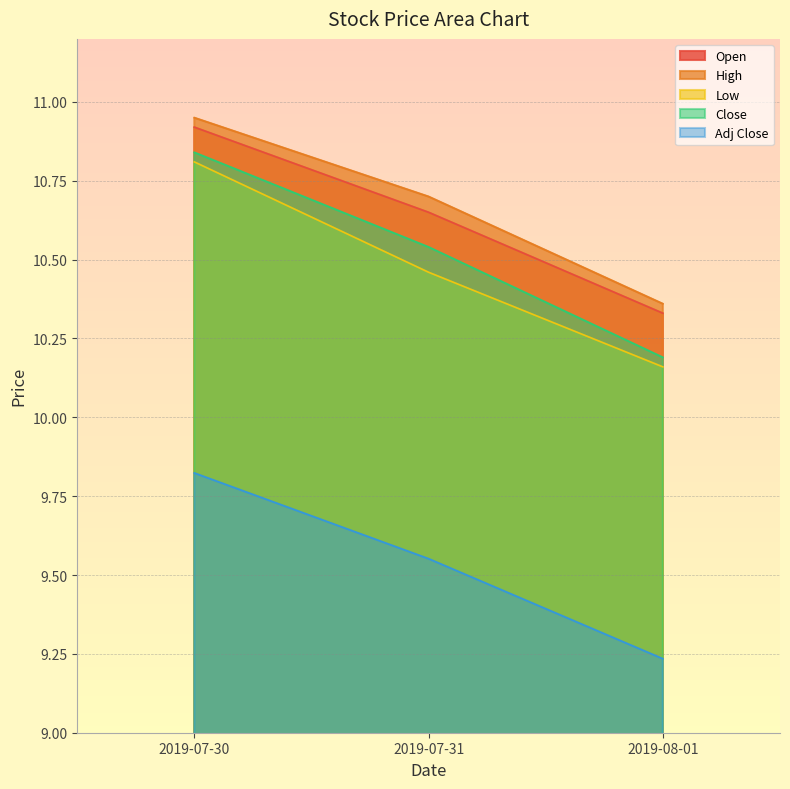

Reading left to right, list all the values displayed in this chart.

Open: 10.9	10.7	10.3
High: 10.9	10.7	10.4
Low: 10.8	10.5	10.2
Close: 10.8	10.5	10.2
Adj Close: 9.8	9.6	9.2